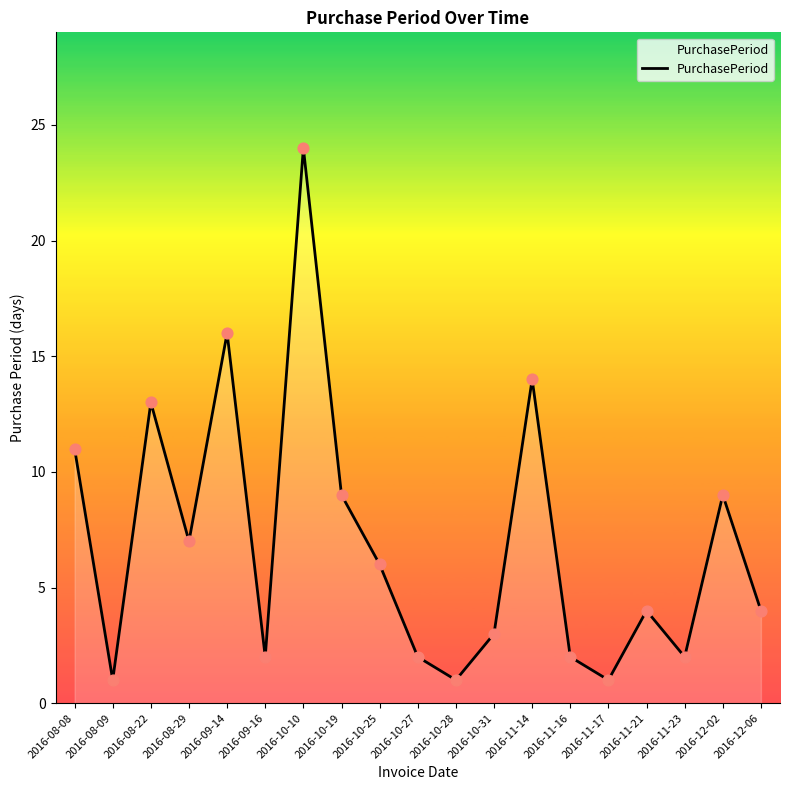

What is the change in value from 2016-08-29 to 2016-09-16?

-5